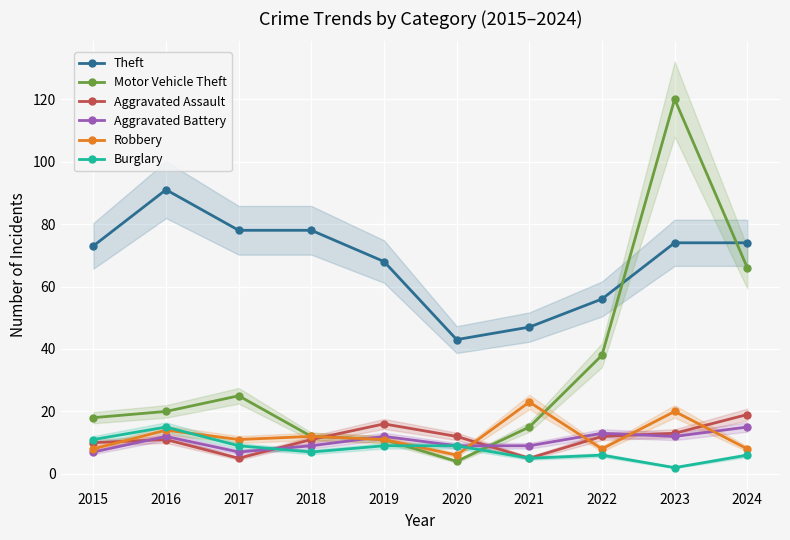

What is the difference between the maximum and second lowest values in the Aggravated Assault series?

14